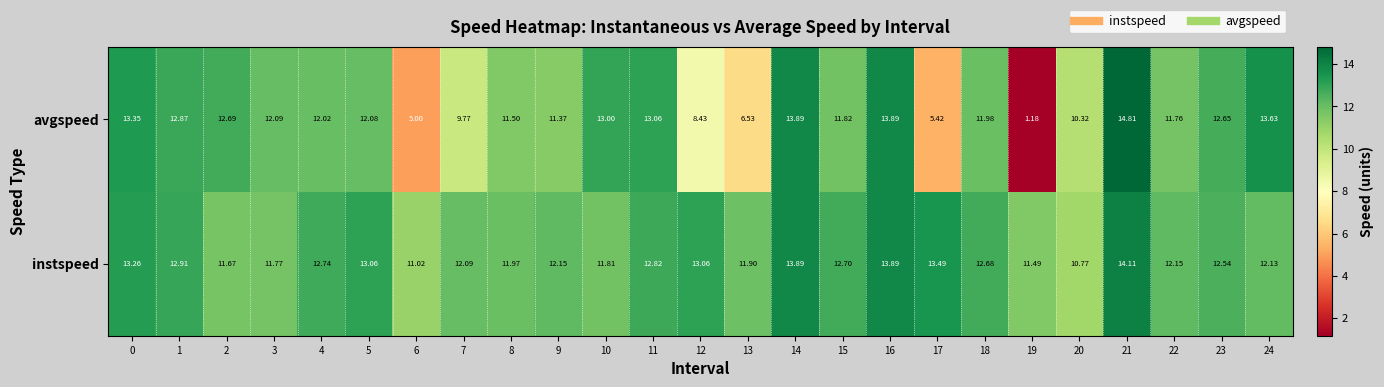

How many values in the avgspeed series exceed 12?

13